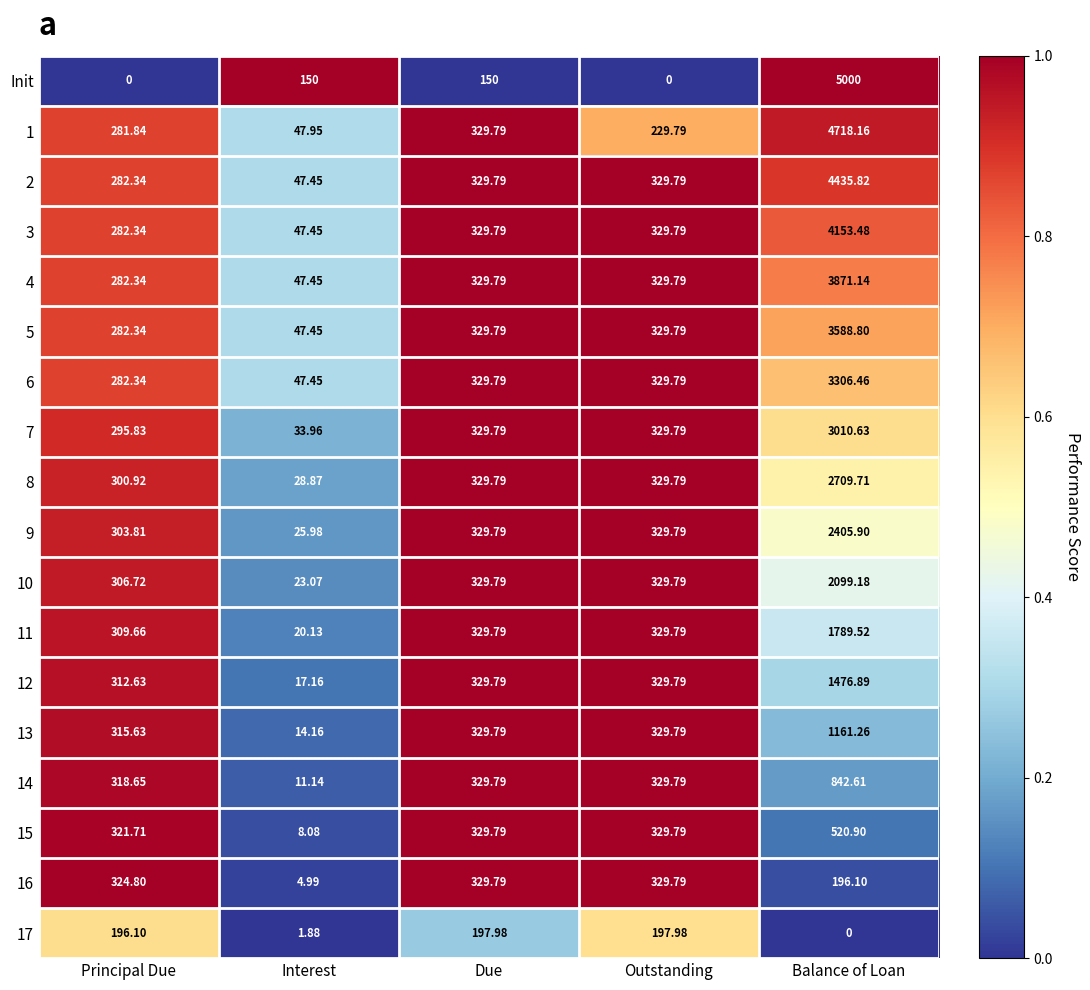

Which series changed the most between Principal Due and Balance of Loan?

Init